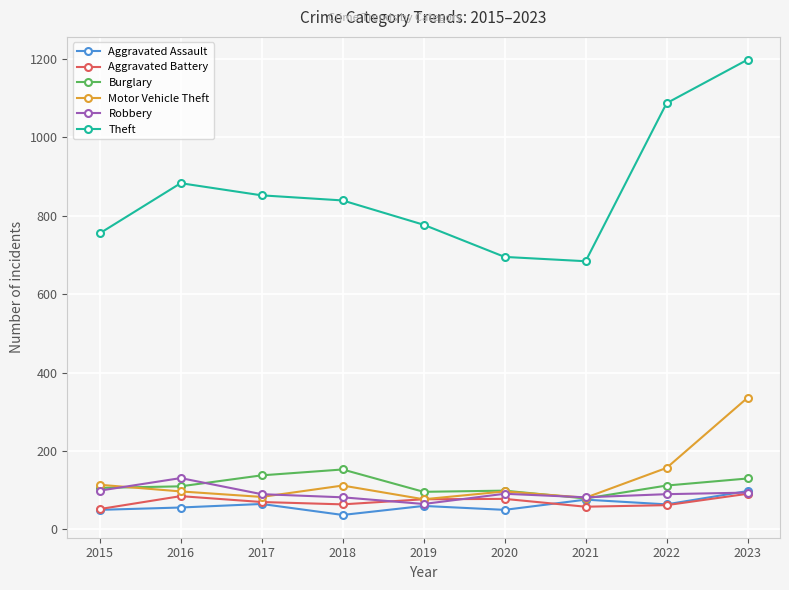

At which category is the sum across all series the highest?

2023